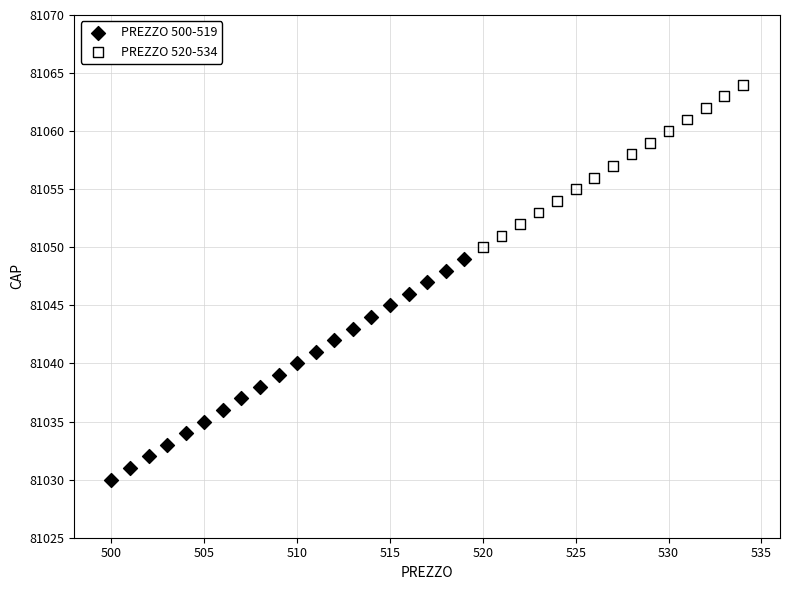

Which series contains the highest Y value?

PREZZO 520-534